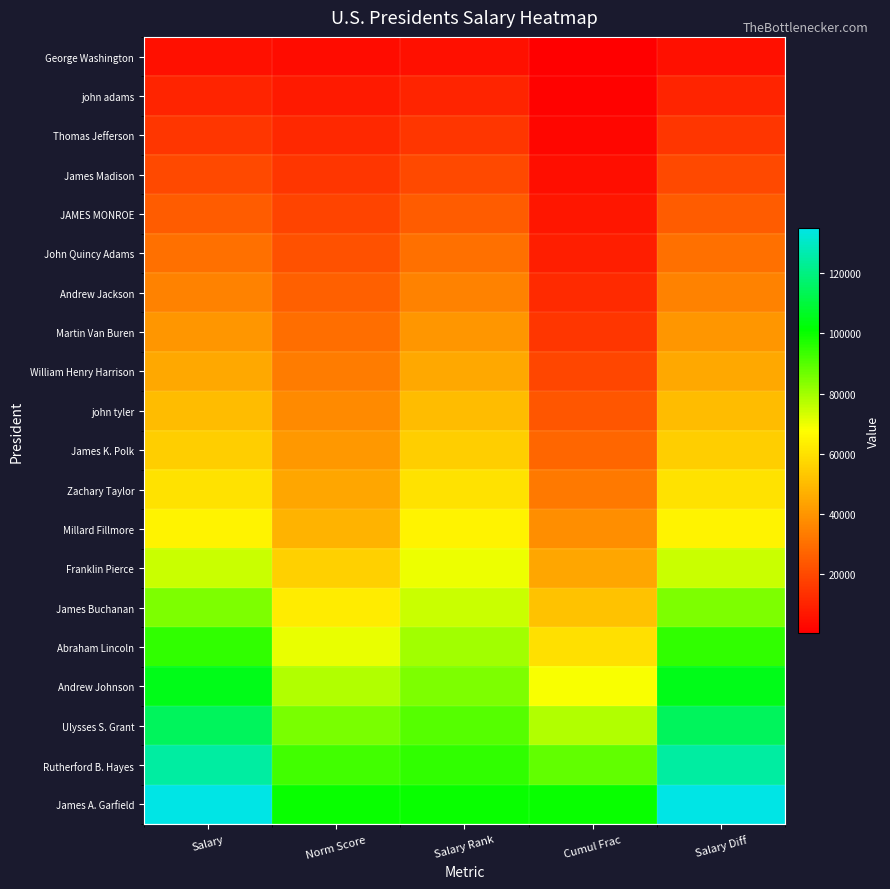

Reading left to right, extract all data points from this chart.

George Washington: Salary=5000.0	Norm Score=3703.7	Salary Rank=5000.0	Cumul Frac=420.2	Salary Diff=5000.0
john adams: Salary=10000.0	Norm Score=7407.4	Salary Rank=10000.0	Cumul Frac=1260.5	Salary Diff=10000.0
Thomas Jefferson: Salary=15000.0	Norm Score=11111.1	Salary Rank=15000.0	Cumul Frac=2521.0	Salary Diff=15000.0
James Madison: Salary=20000.0	Norm Score=14814.8	Salary Rank=20000.0	Cumul Frac=4201.7	Salary Diff=20000.0
JAMES MONROE: Salary=25000.0	Norm Score=18518.5	Salary Rank=25000.0	Cumul Frac=6302.5	Salary Diff=25000.0
John Quincy Adams: Salary=30000.0	Norm Score=22222.2	Salary Rank=30000.0	Cumul Frac=8823.5	Salary Diff=30000.0
Andrew Jackson: Salary=35000.0	Norm Score=25925.9	Salary Rank=35000.0	Cumul Frac=11764.7	Salary Diff=35000.0
Martin Van Buren: Salary=40000.0	Norm Score=29629.6	Salary Rank=40000.0	Cumul Frac=15126.1	Salary Diff=40000.0
William Henry Harrison: Salary=45000.0	Norm Score=33333.3	Salary Rank=45000.0	Cumul Frac=18907.6	Salary Diff=45000.0
john tyler: Salary=50000.0	Norm Score=37037.0	Salary Rank=50000.0	Cumul Frac=23109.2	Salary Diff=50000.0
James K. Polk: Salary=55000.0	Norm Score=40740.7	Salary Rank=55000.0	Cumul Frac=27731.1	Salary Diff=55000.0
Zachary Taylor: Salary=60000.0	Norm Score=44444.4	Salary Rank=60000.0	Cumul Frac=32773.1	Salary Diff=60000.0
Millard Fillmore: Salary=65000.0	Norm Score=48148.1	Salary Rank=65000.0	Cumul Frac=38235.3	Salary Diff=65000.0
Franklin Pierce: Salary=75000.0	Norm Score=55555.6	Salary Rank=70000.0	Cumul Frac=44537.8	Salary Diff=75000.0
James Buchanan: Salary=85000.0	Norm Score=62963.0	Salary Rank=75000.0	Cumul Frac=51680.7	Salary Diff=85000.0
Abraham Lincoln: Salary=95000.0	Norm Score=70370.4	Salary Rank=80000.0	Cumul Frac=59663.9	Salary Diff=95000.0
Andrew Johnson: Salary=105000.0	Norm Score=77777.8	Salary Rank=85000.0	Cumul Frac=68487.4	Salary Diff=105000.0
Ulysses S. Grant: Salary=115000.0	Norm Score=85185.2	Salary Rank=90000.0	Cumul Frac=78151.3	Salary Diff=115000.0
Rutherford B. Hayes: Salary=125000.0	Norm Score=92592.6	Salary Rank=95000.0	Cumul Frac=88655.5	Salary Diff=125000.0
James A. Garfield: Salary=135000.0	Norm Score=100000.0	Salary Rank=100000.0	Cumul Frac=100000.0	Salary Diff=135000.0